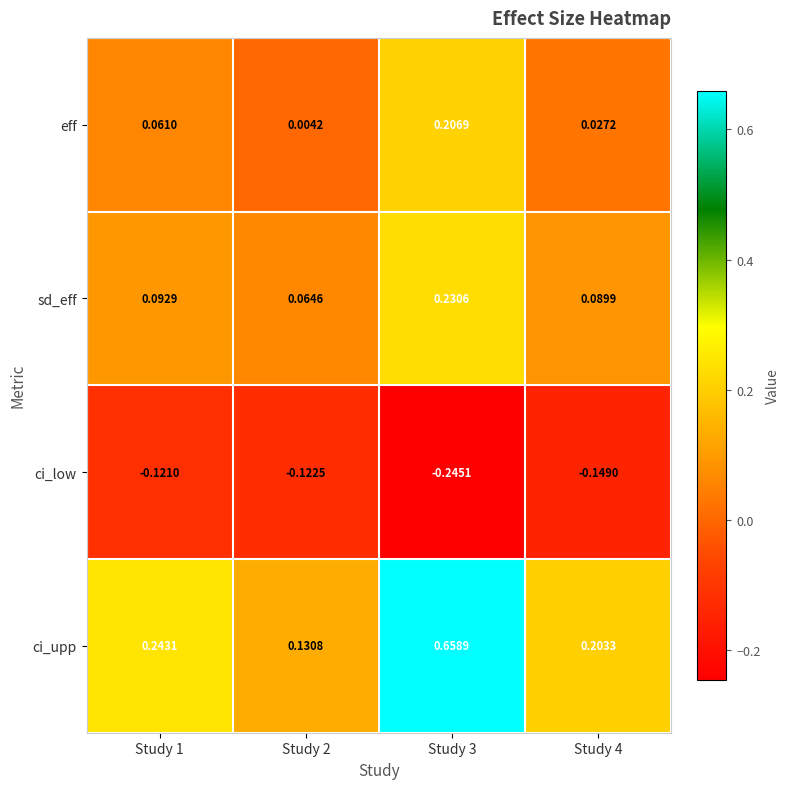

At which category is the sum across all series the highest?

Study 3